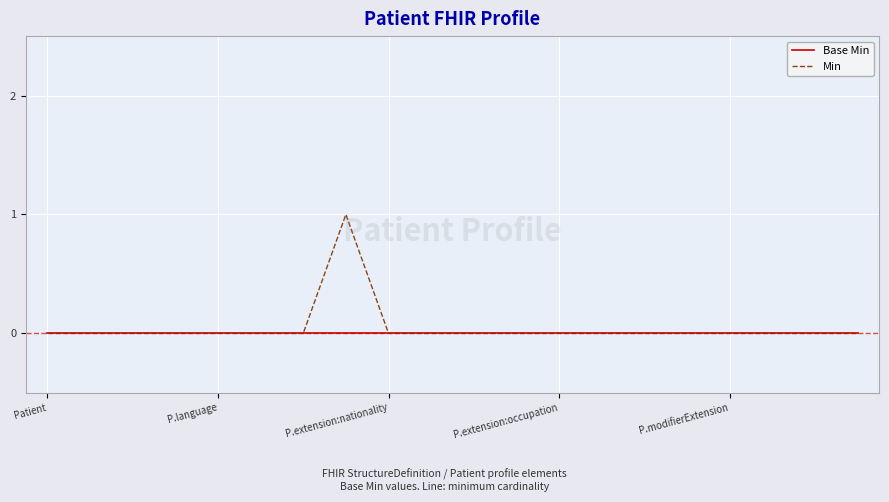

Rank the series by their average value, from lowest to highest.

Base Min, Min